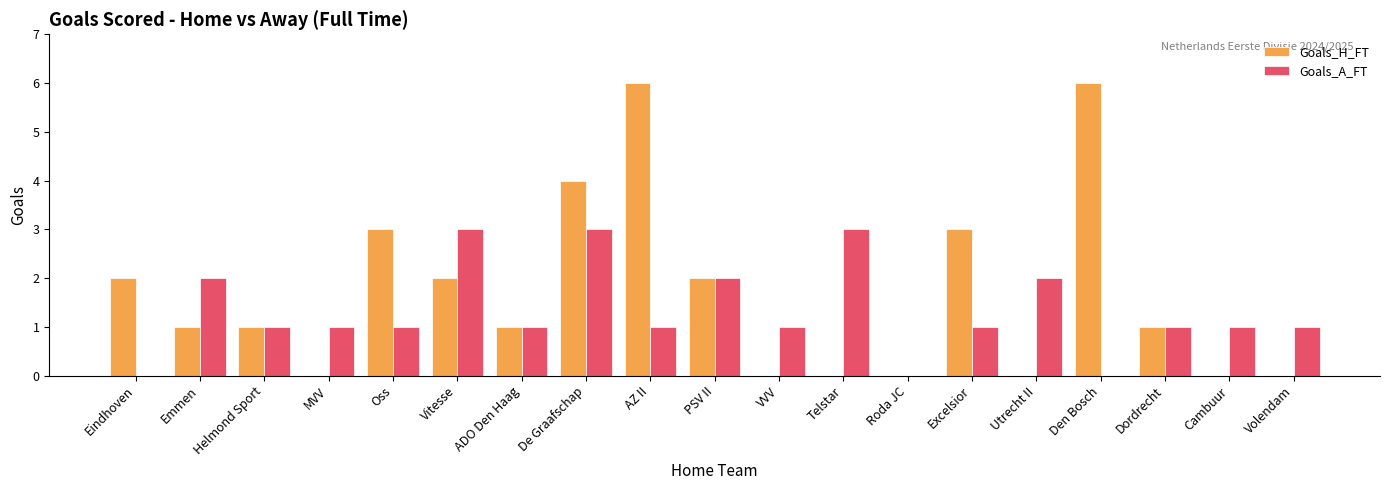

What is the sum of all Goals_A_FT values?

25